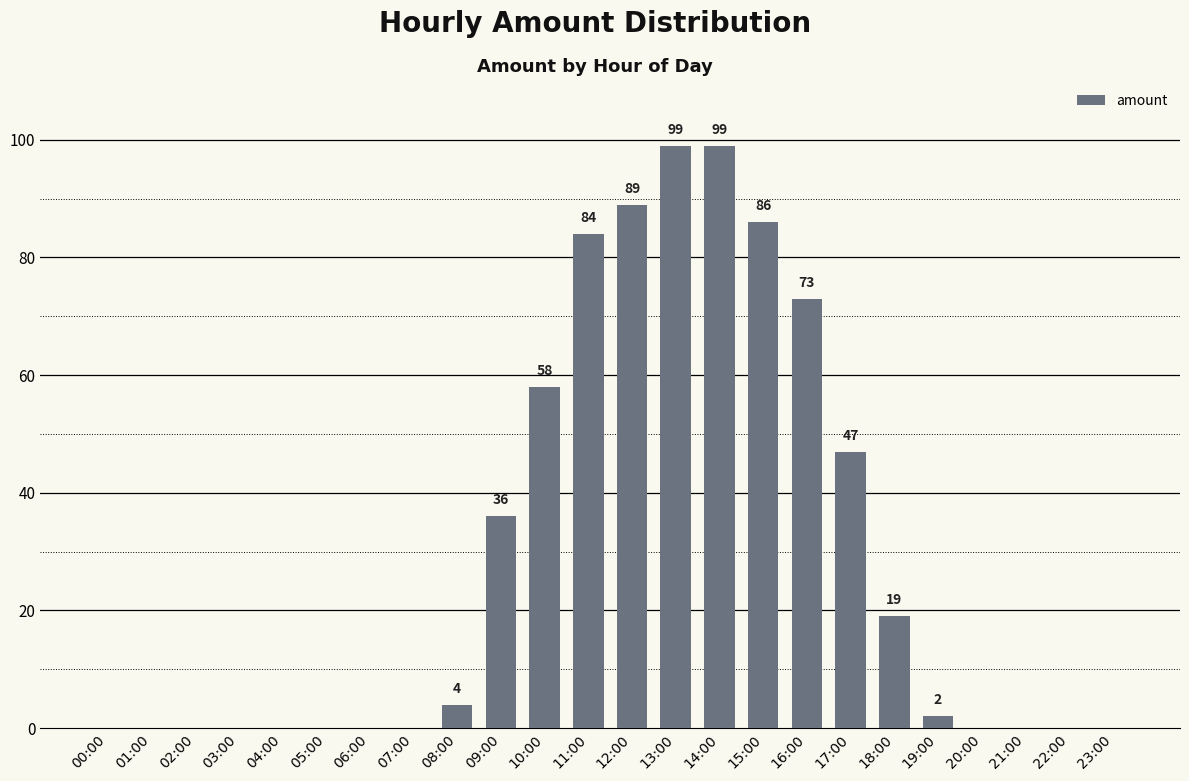

Are the bars horizontal?

No